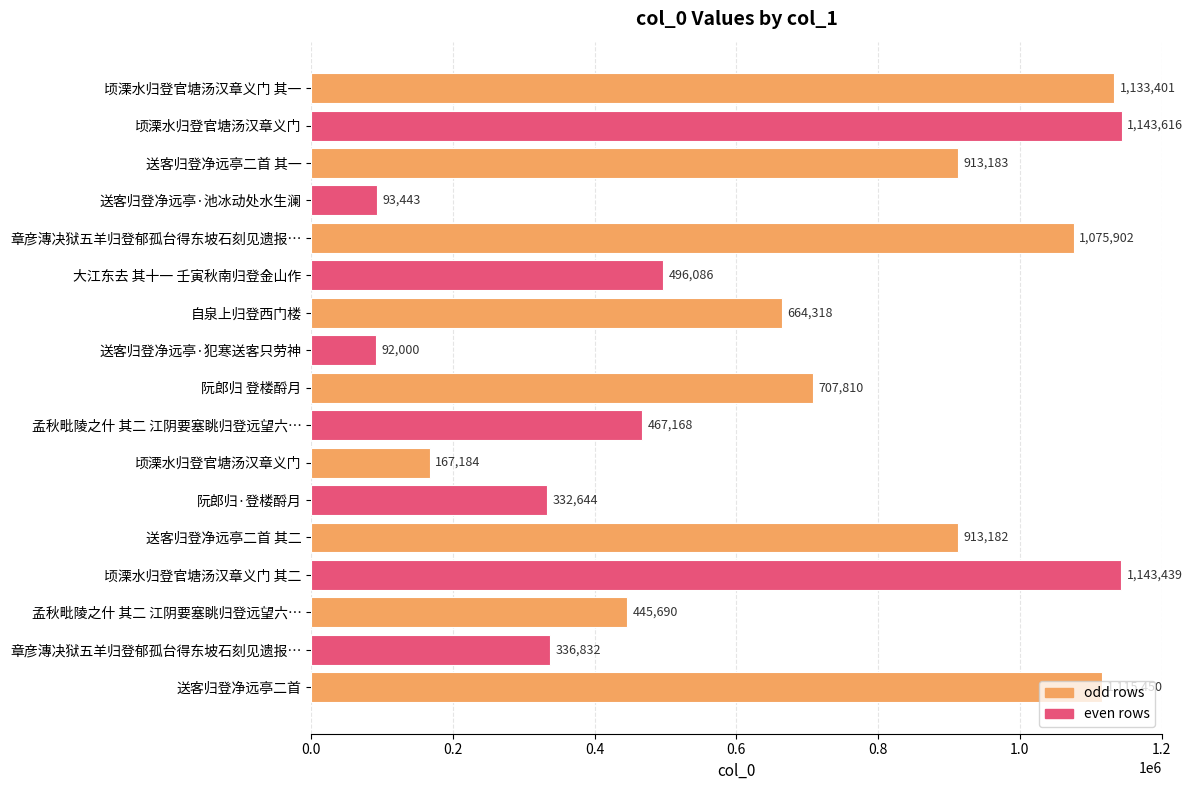

At which category does the chart reach its minimum across all series?

送客归登净远亭·犯寒送客只劳神